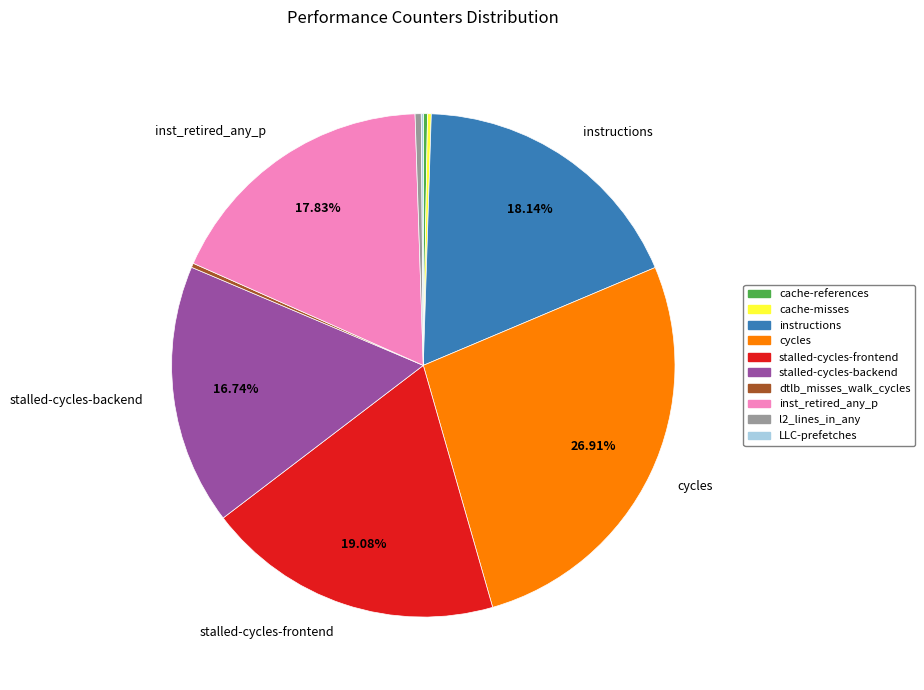

What is the largest slice in the pie chart?

cycles